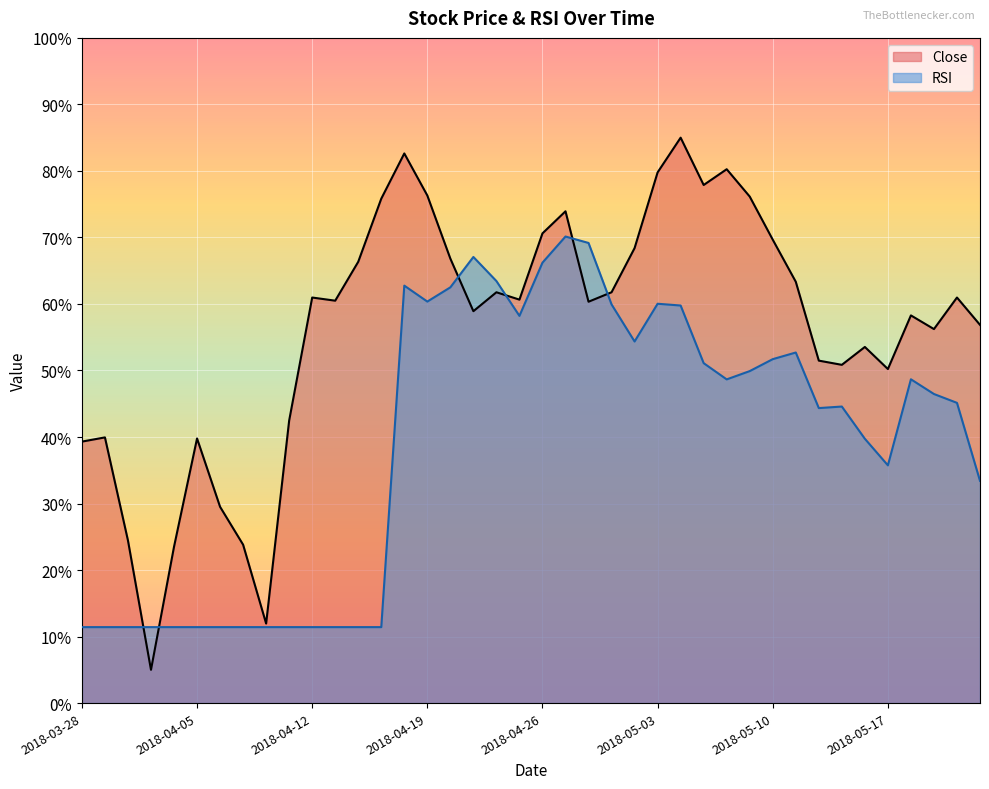

What is the approximate value of RSI at 2018-04-23?

67.1